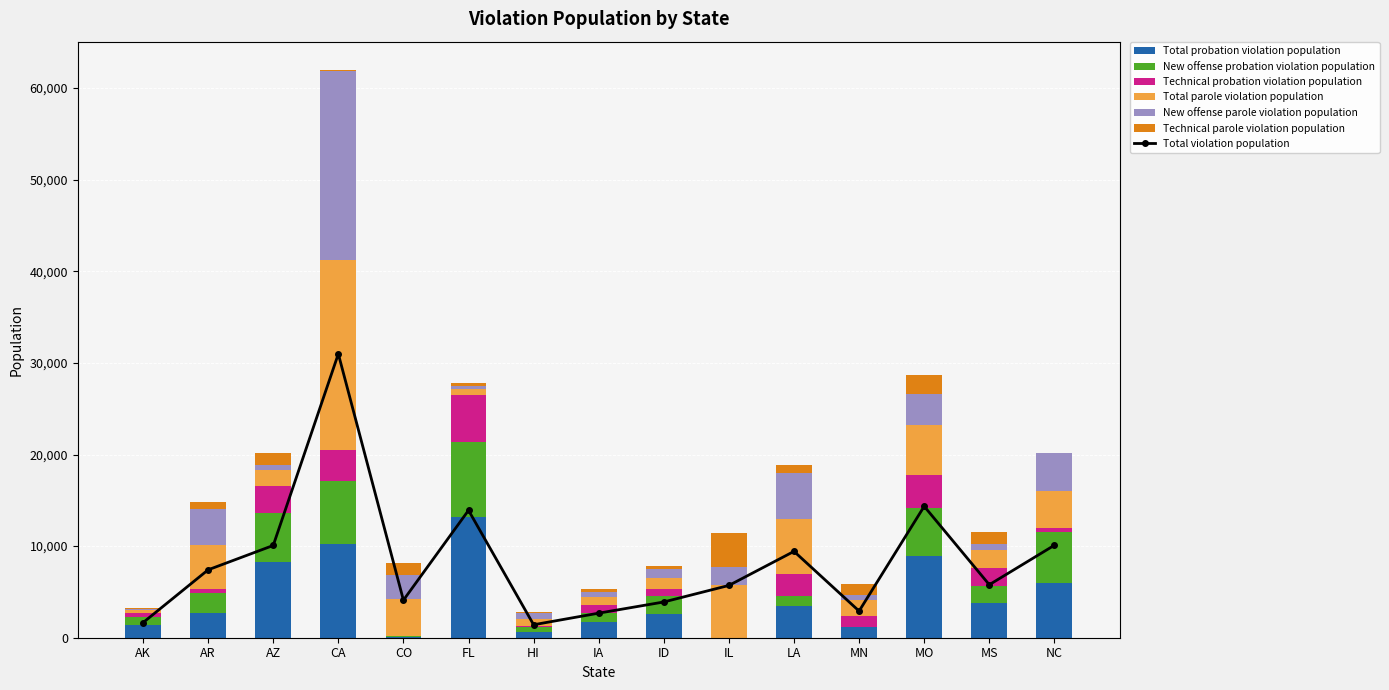

How many values in the Technical probation violation population series exceed 848?

7